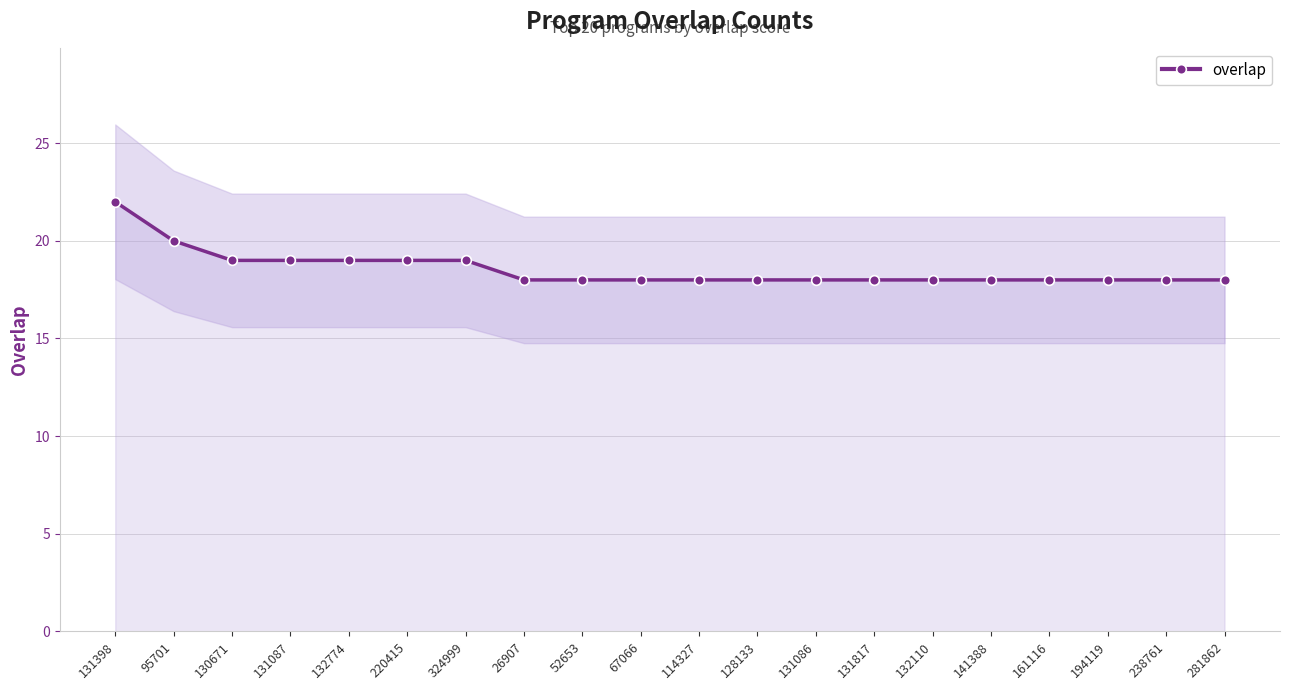

Does the chart display data point markers on the line(s)?

Yes